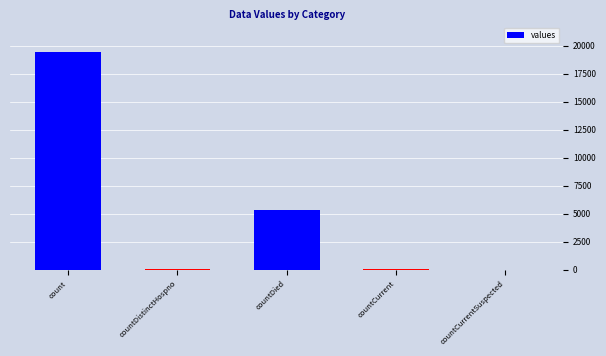

Between count and countCurrentSuspected, which is larger?

count